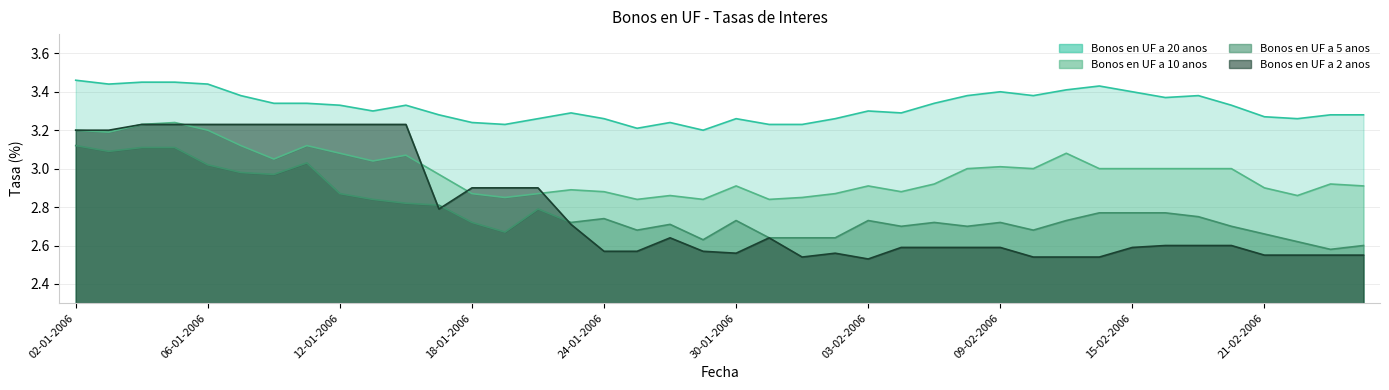

How many lines are shown in the chart?

4